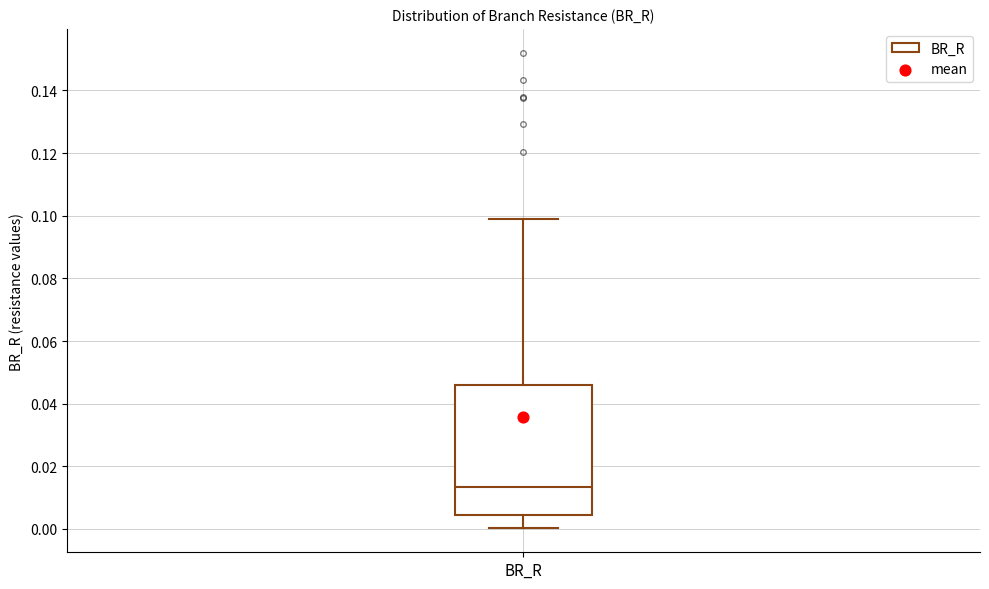

Transcribe this box plot: give where the median line is, the range the box spans, and where the two whiskers end, as read against the y-axis. The values are not printed on the chart, so give them approximately, as read against the axis.

median 0.014, box 0.004 to 0.046, whiskers 0.000 to 0.098